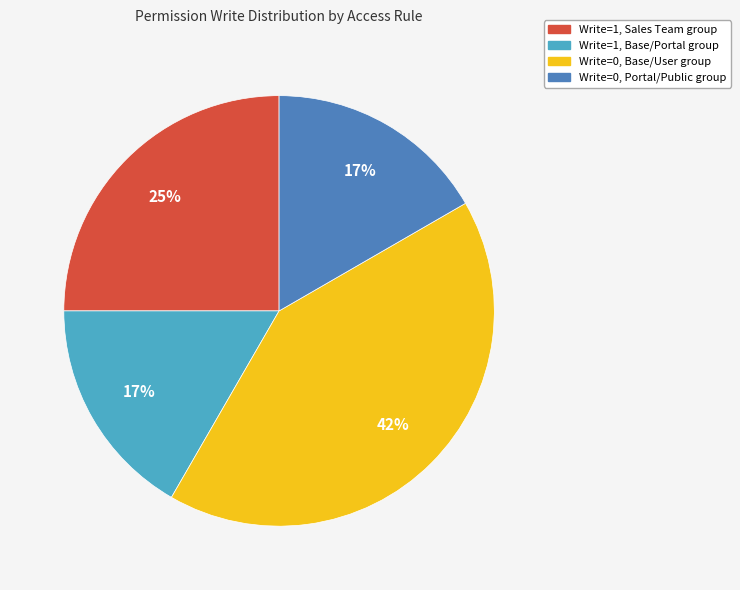

Is there a majority slice in this chart?

No